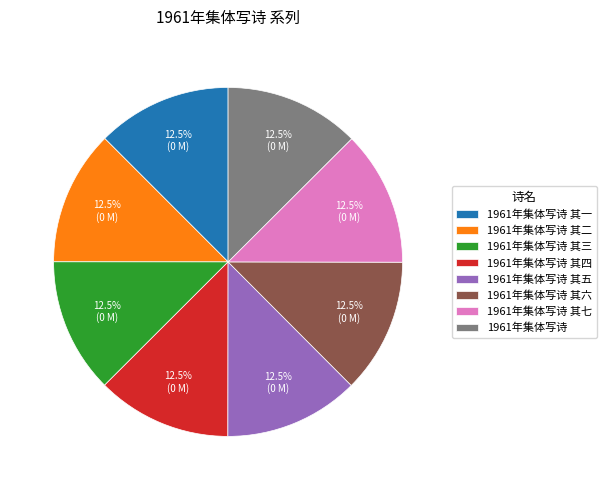

Is the sum of 1961年集体写诗 其一 and 1961年集体写诗 其三 greater than half?

No